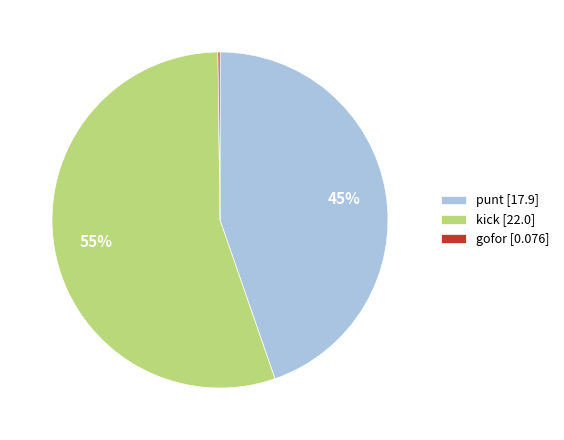

True or false: kick [22.0] accounts for 62% of the total.

False